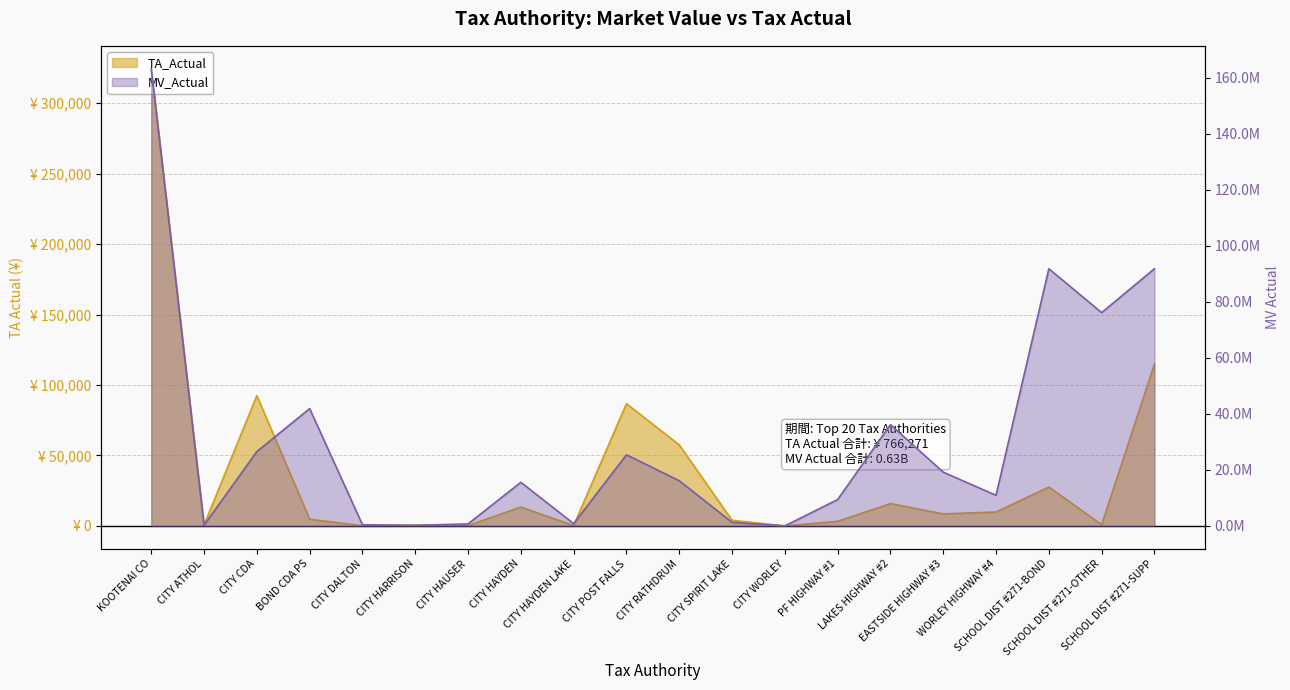

Reading left to right, extract all data points from this chart.

TA_Actual: KOOTENAI CO=324391.5	CITY ATHOL=669.3	CITY CDA=92448.2	BOND CDA PS=4758.9	CITY DALTON=143.9	CITY HARRISON=640.9	CITY HAUSER=231.8	CITY HAYDEN=13424.2	CITY HAYDEN LAKE=297.6	CITY POST FALLS=86732.3	CITY RATHDRUM=57520.2	CITY SPIRIT LAKE=4017.5	CITY WORLEY=51.9	PF HIGHWAY #1=3283.9	LAKES HIGHWAY #2=15890.2	EASTSIDE HIGHWAY #3=8551.6	WORLEY HIGHWAY #4=9892.6	SCHOOL DIST #271-BOND=27612.5	SCHOOL DIST #271-OTHER=900.2	SCHOOL DIST #271-SUPP=114812.2
MV_Actual: KOOTENAI CO=163165433.0	CITY ATHOL=285525.0	CITY CDA=26542831.0	BOND CDA PS=41870124.0	CITY DALTON=437772.0	CITY HARRISON=214013.0	CITY HAUSER=727914.0	CITY HAYDEN=15582575.0	CITY HAYDEN LAKE=818647.0	CITY POST FALLS=25404959.0	CITY RATHDRUM=16134244.0	CITY SPIRIT LAKE=1288495.0	CITY WORLEY=16958.0	PF HIGHWAY #1=9421987.0	LAKES HIGHWAY #2=36165734.0	EASTSIDE HIGHWAY #3=19189020.0	WORLEY HIGHWAY #4=10934759.0	SCHOOL DIST #271-BOND=91786831.0	SCHOOL DIST #271-OTHER=76117459.0	SCHOOL DIST #271-SUPP=91786831.0